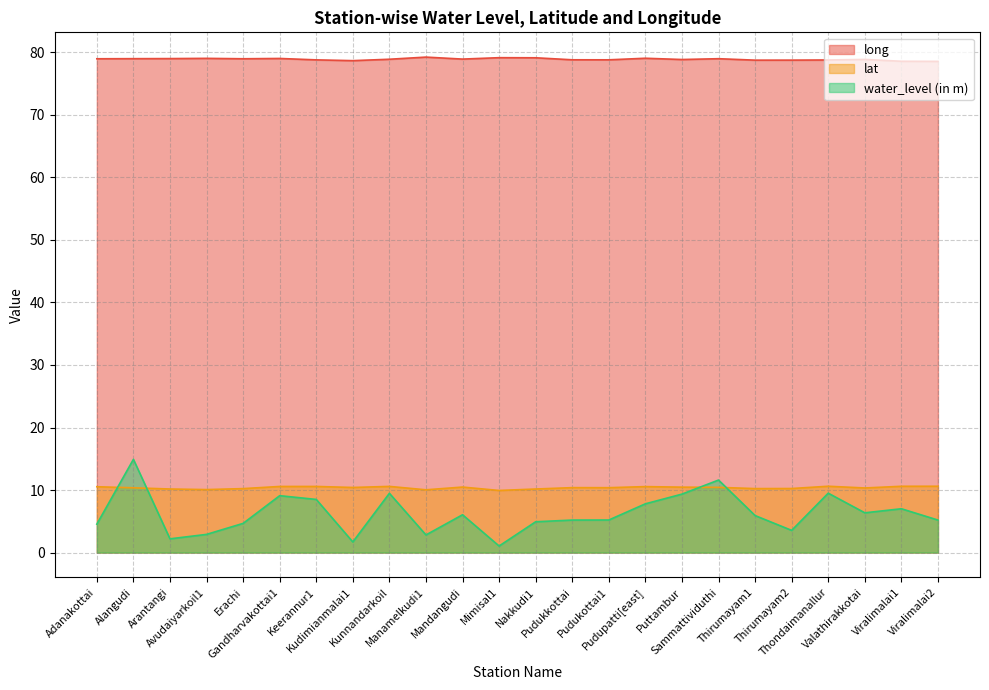

What is the difference between the maximum and minimum values in the long series?

0.7